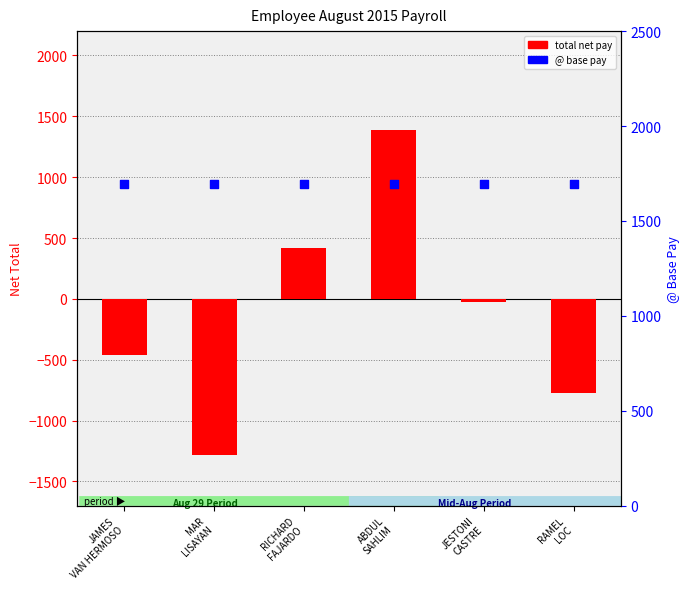

At how many categories does at least one series exceed 839?

6